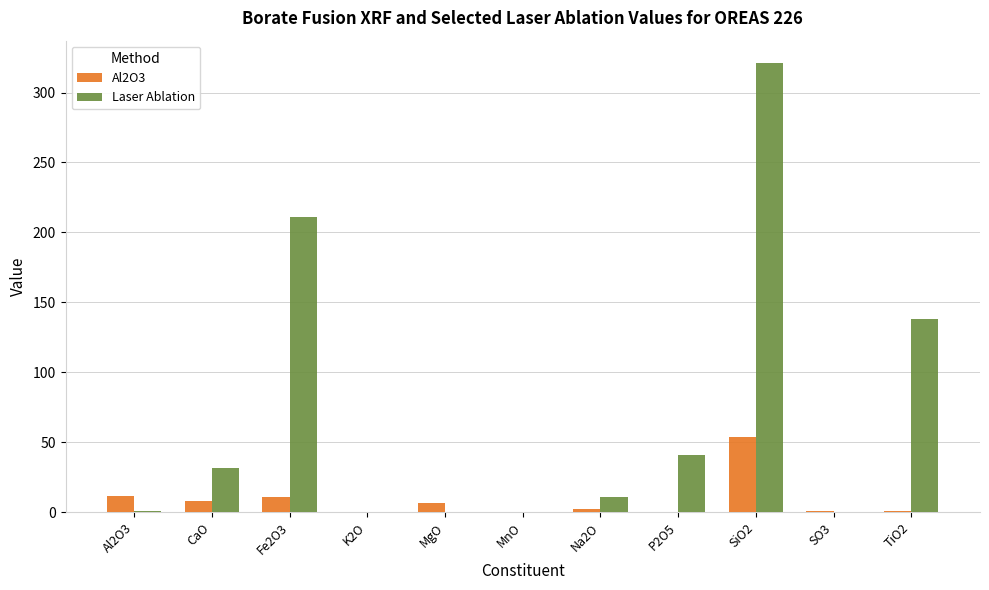

The Laser Ablation series shows 31.5 at CaO. True or false?

True